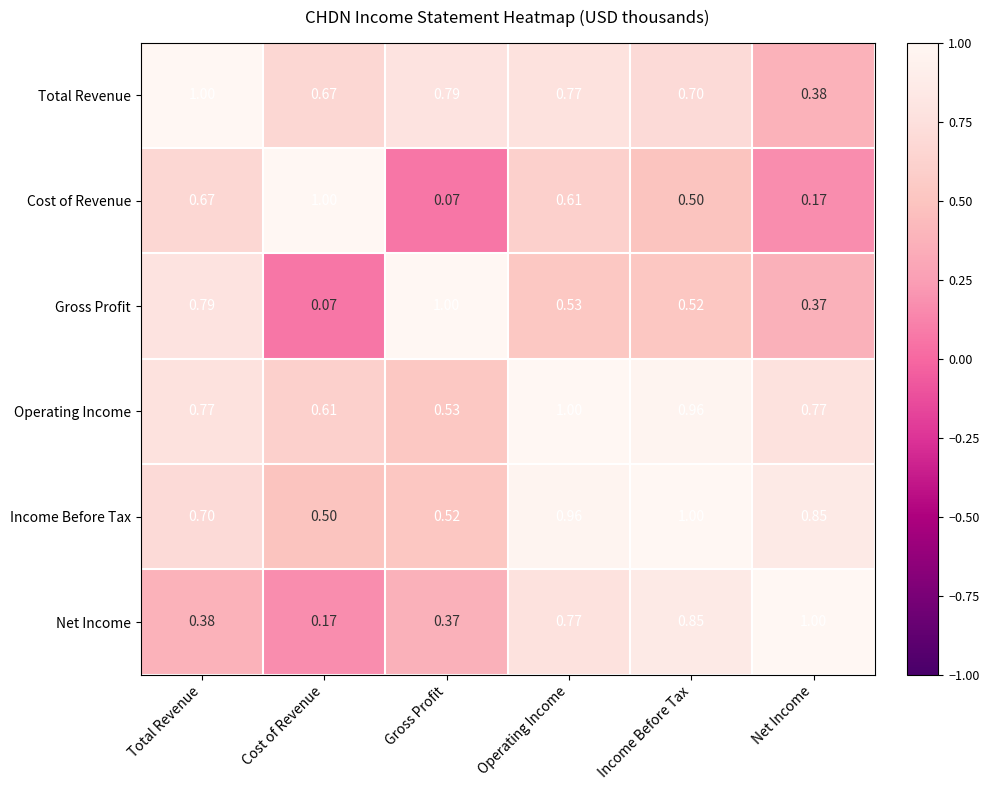

Which series changed the most between Income Before Tax and Net Income?

Cost of Revenue